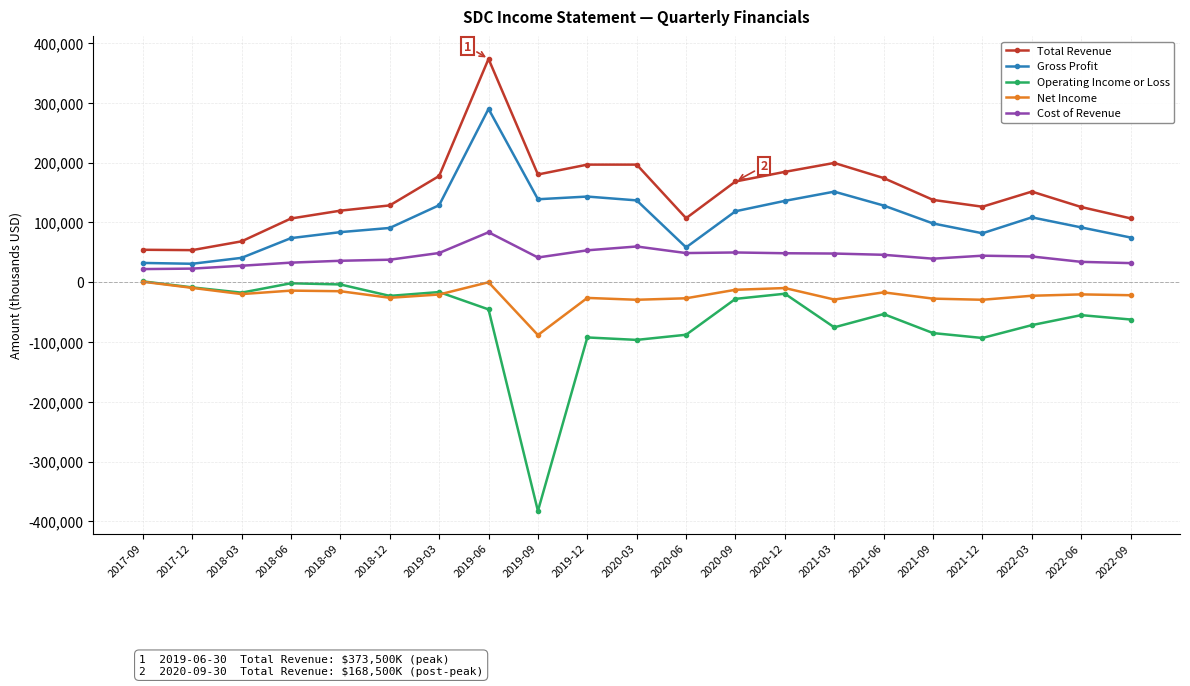

What is the maximum value shown in the chart?

373500